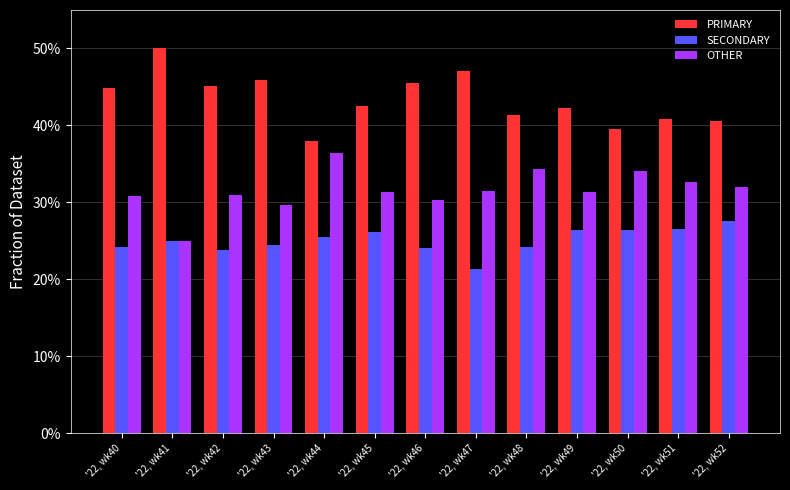

What is the sum of all SECONDARY values?

325.9